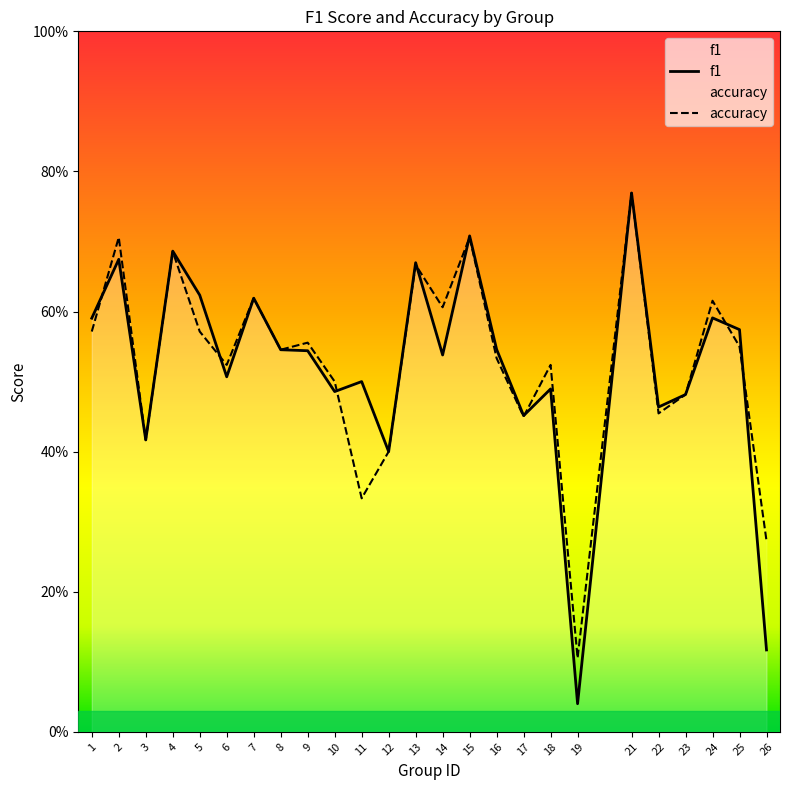

What is the difference between the accuracy values at 23 and 15?

0.2